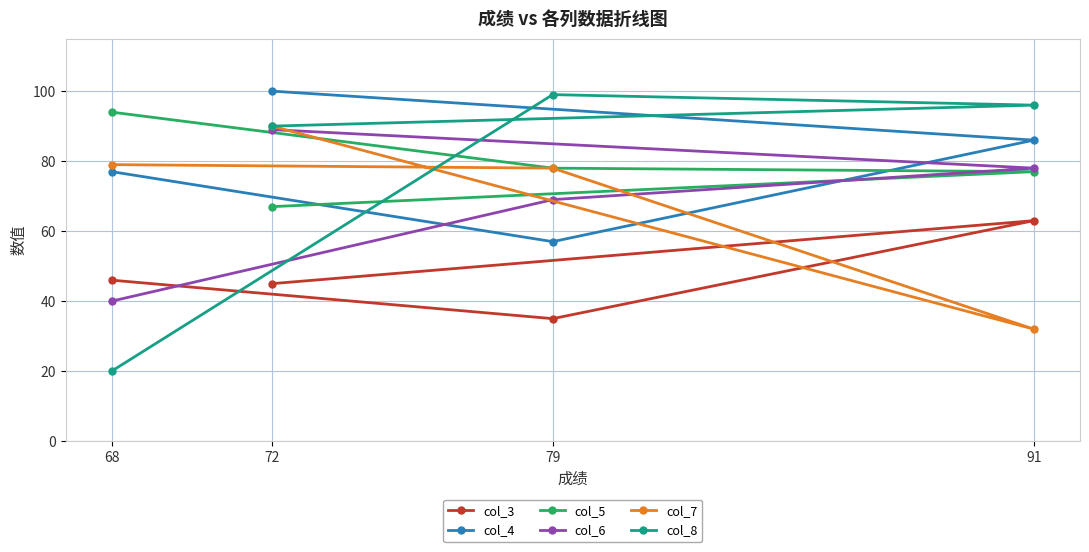

What is the spread (max minus min) of values at 72?

55